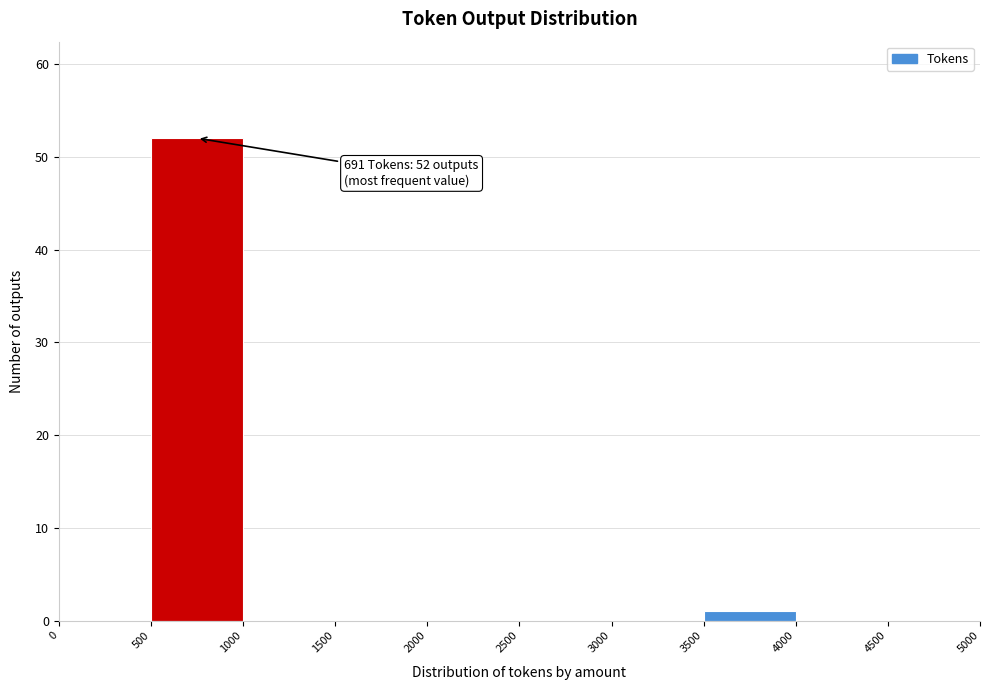

Over which range of the x-axis is the bar tallest?

500 to 1000